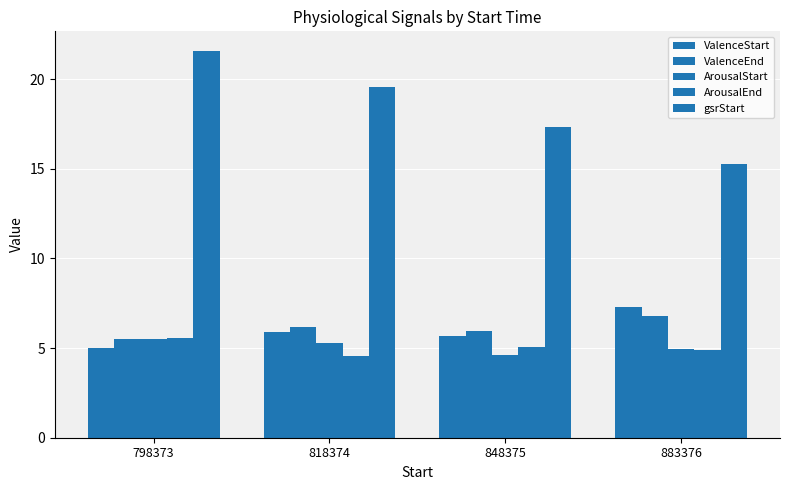

How many distinct data groups are displayed?

5